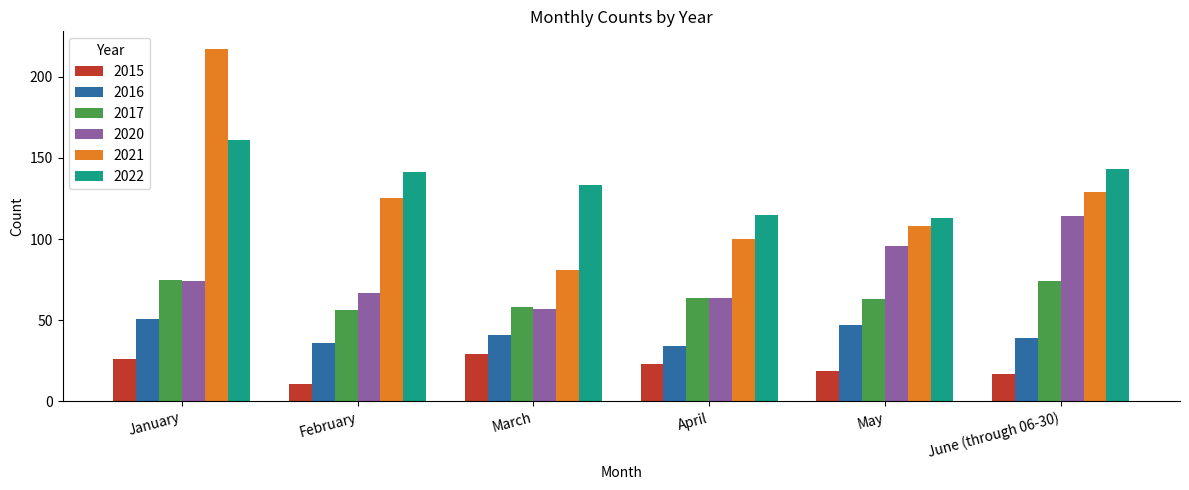

List the labels in order of 2020 value, smallest first.

March, April, February, January, May, June (through 06-30)